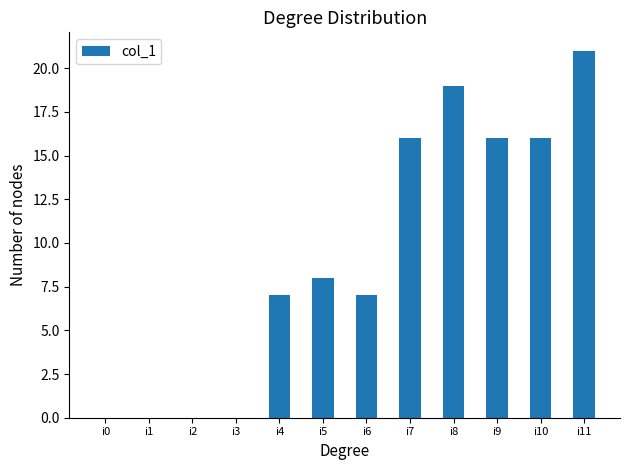

Where is the data nearest to the value 10?

i5